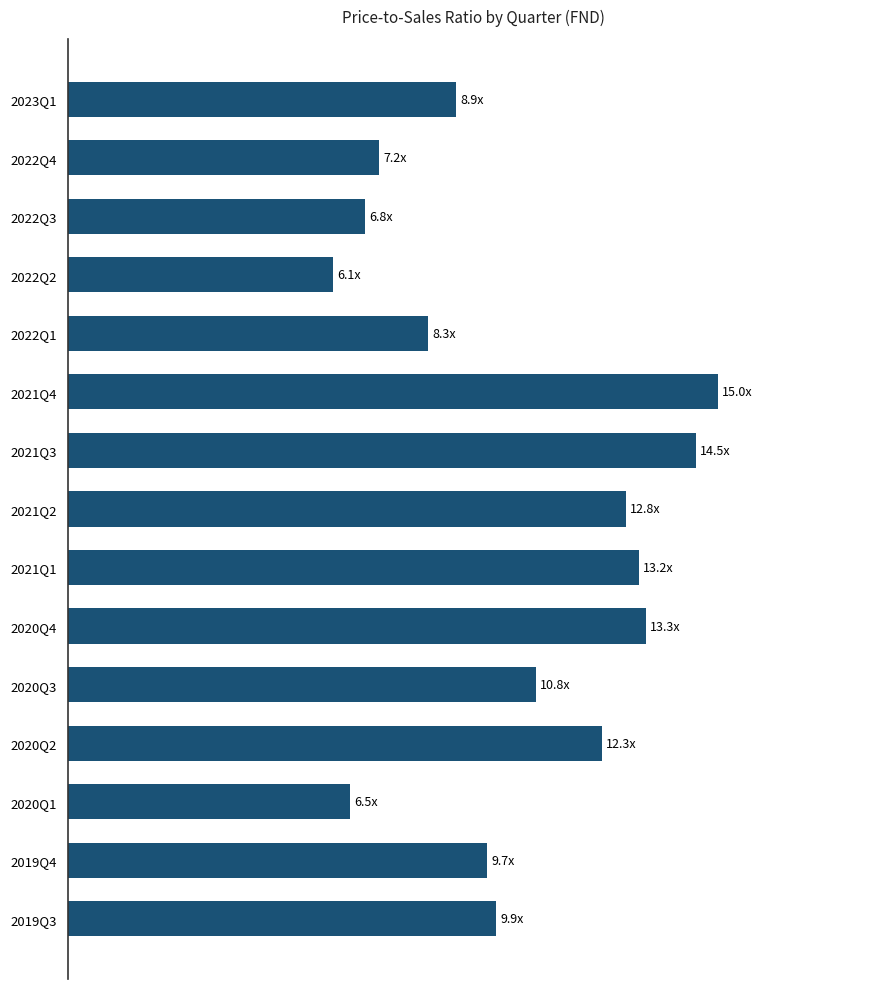

What is the average value?

10.3